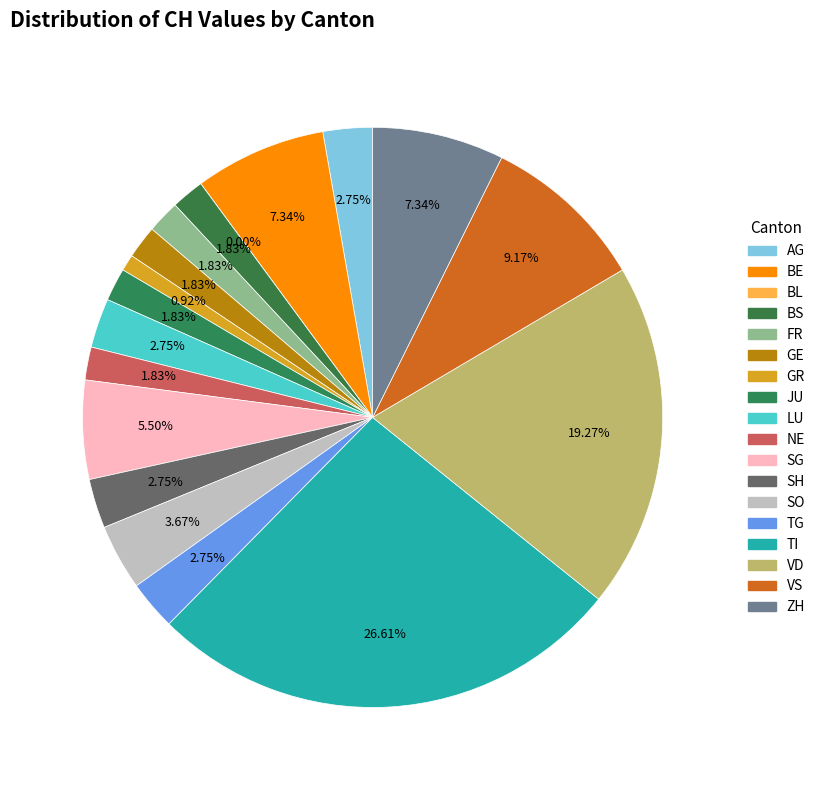

What is the smallest slice in the pie chart?

BL